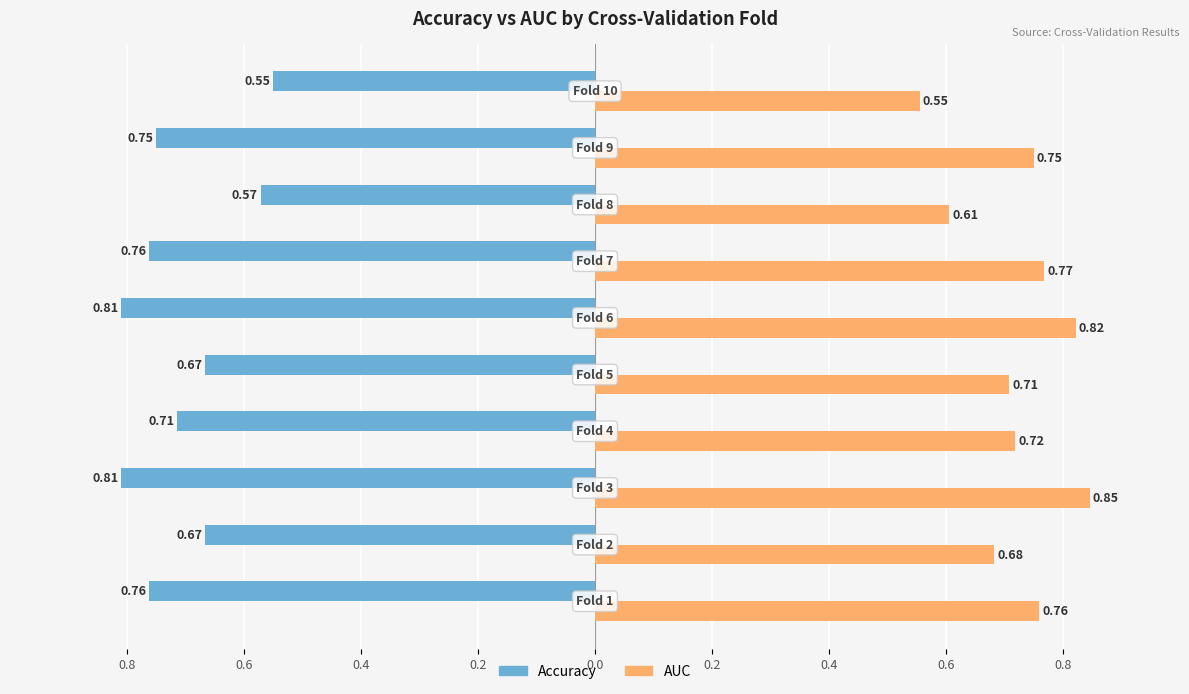

Reading left to right, list all the values displayed in this chart.

accuracy: -0.8	-0.7	-0.8	-0.7	-0.7	-0.8	-0.8	-0.6	-0.8	-0.6
auc: 0.8	0.7	0.8	0.7	0.7	0.8	0.8	0.6	0.8	0.6